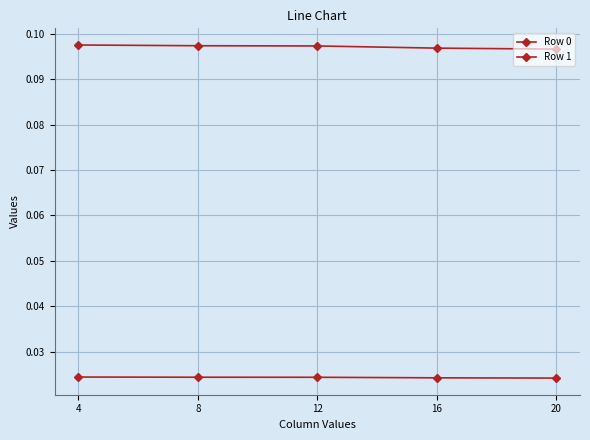

Reading left to right, transcribe all the data shown in this chart.

Row 0: 4=0.1	8=0.1	12=0.1	16=0.1	20=0.1
Row 1: 4=0.0	8=0.0	12=0.0	16=0.0	20=0.0